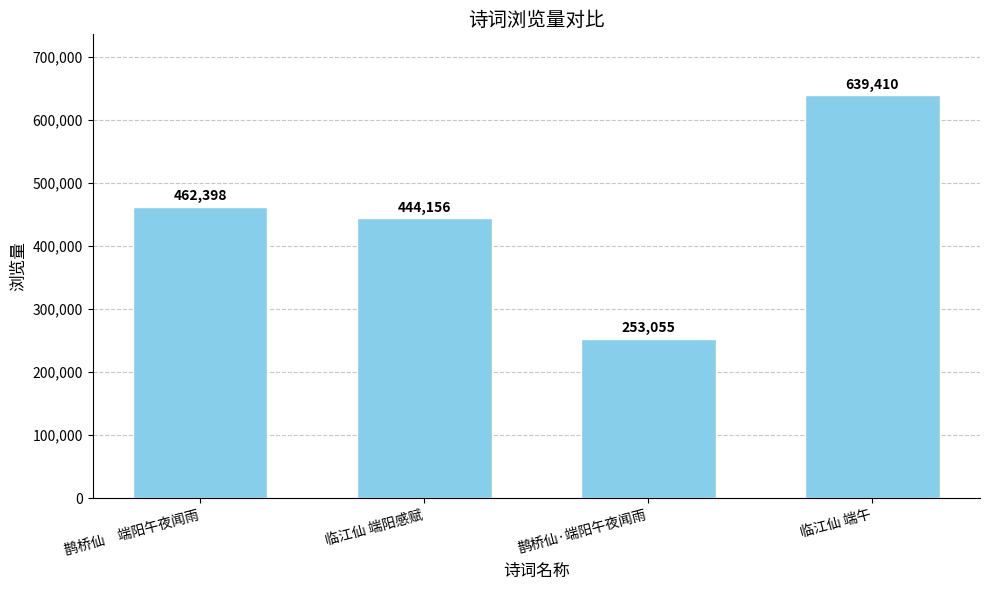

Which has a higher value, 临江仙 端阳感赋 or 临江仙 端午?

临江仙 端午